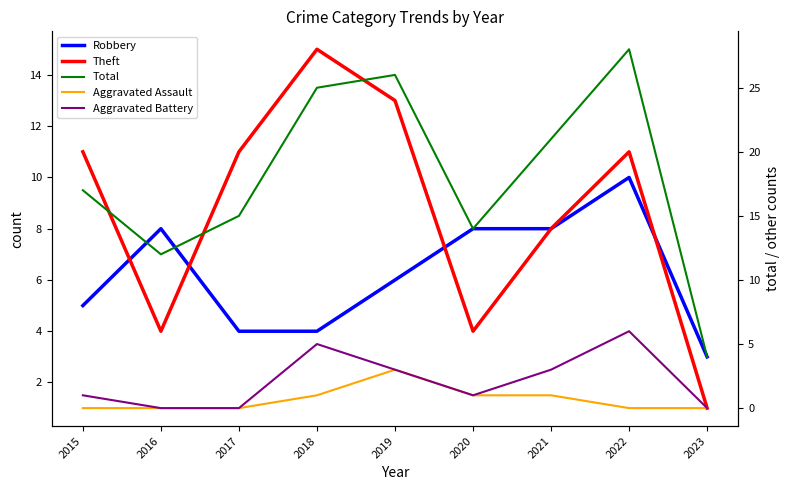

At which category does Aggravated Assault reach its first local peak?

2019